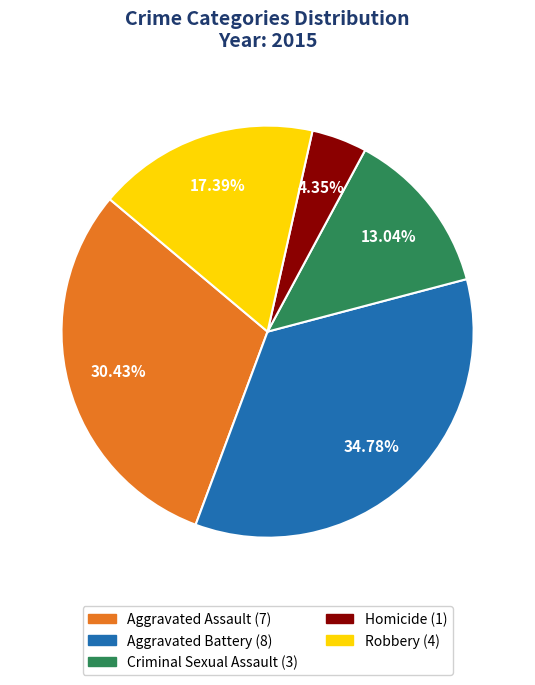

To the nearest percent, what percentage of the pie is Robbery?

17%